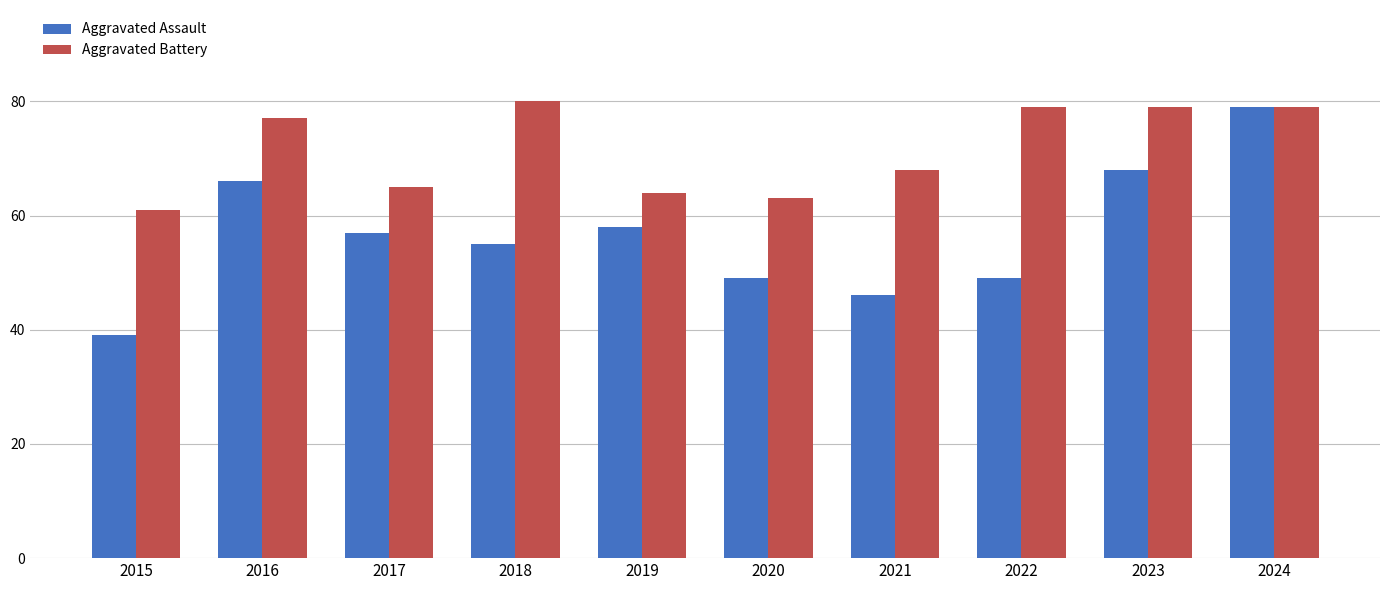

Which category has the highest value in the Aggravated Assault series?

2024